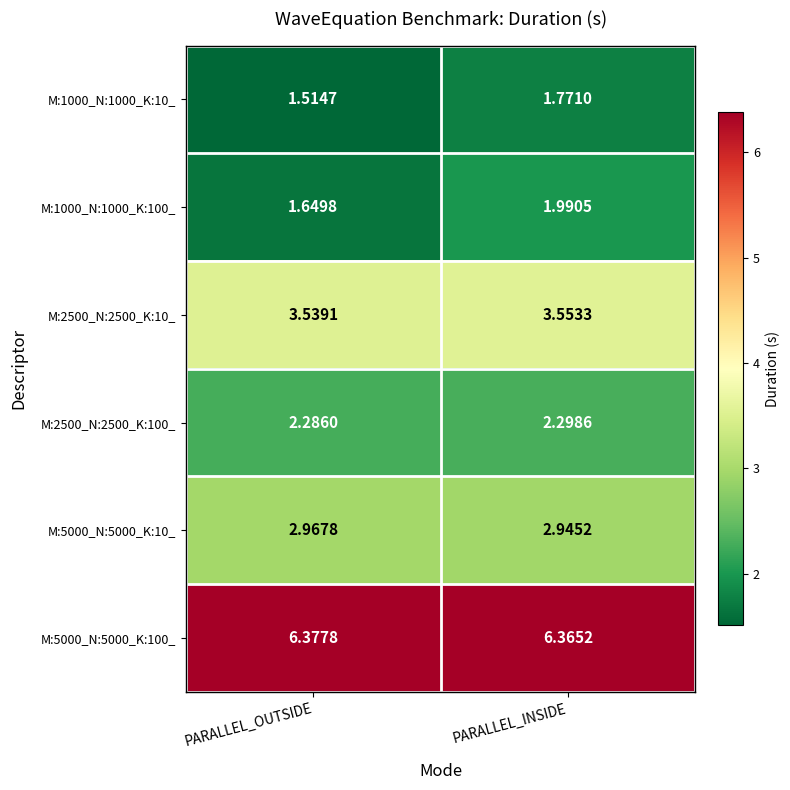

Where is M:1000_N:1000_K:10_ nearest to the value 1?

PARALLEL_OUTSIDE